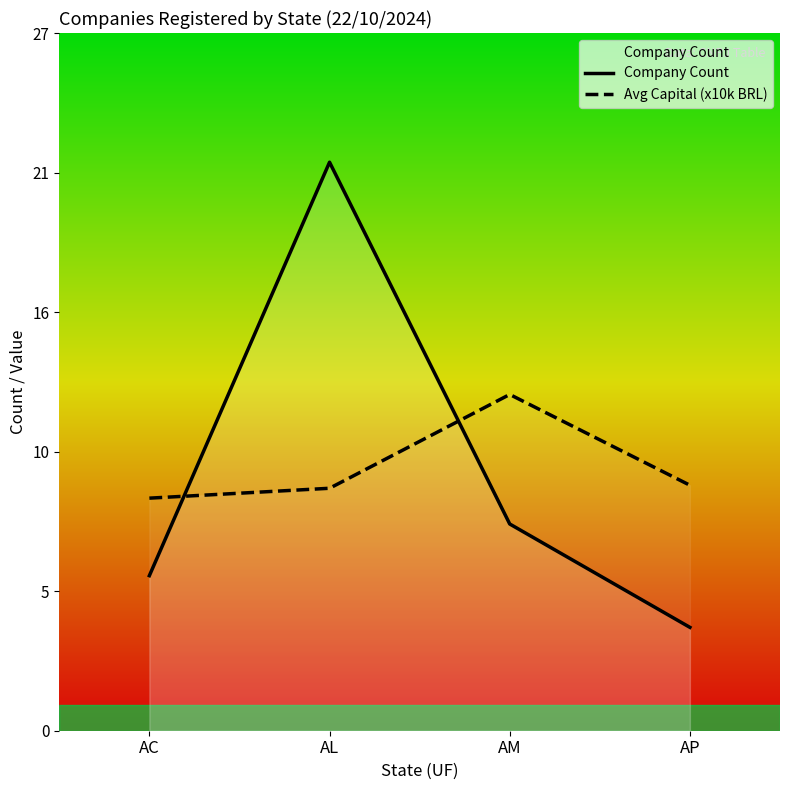

Which series has the widest spread of values?

Company Count